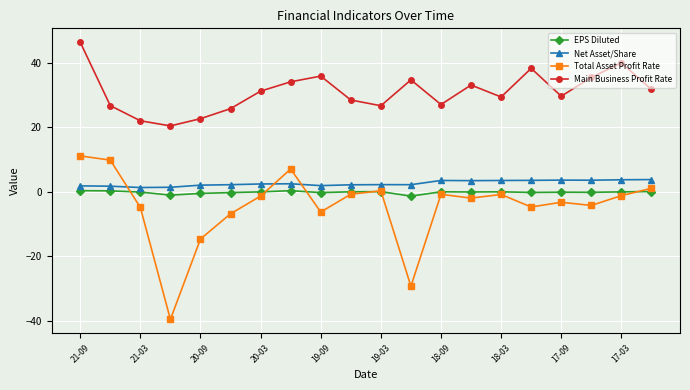

What is the value of the EPS Diluted point at the 17th from the left?

-0.2